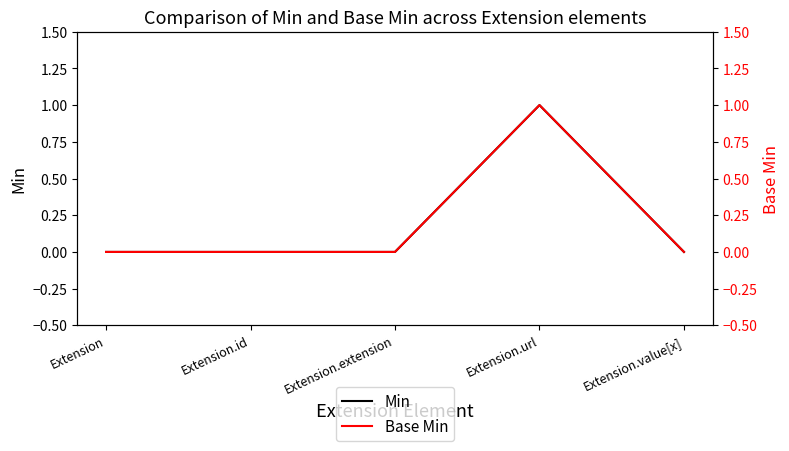

How many lines are shown in the chart?

2